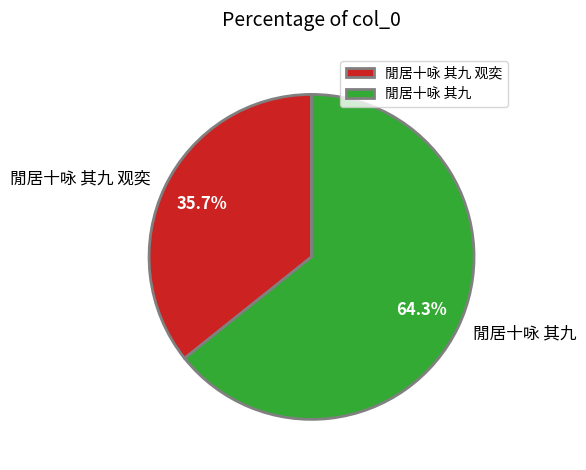

To the nearest percent, what is the difference between the largest and smallest slice percentages?

29%